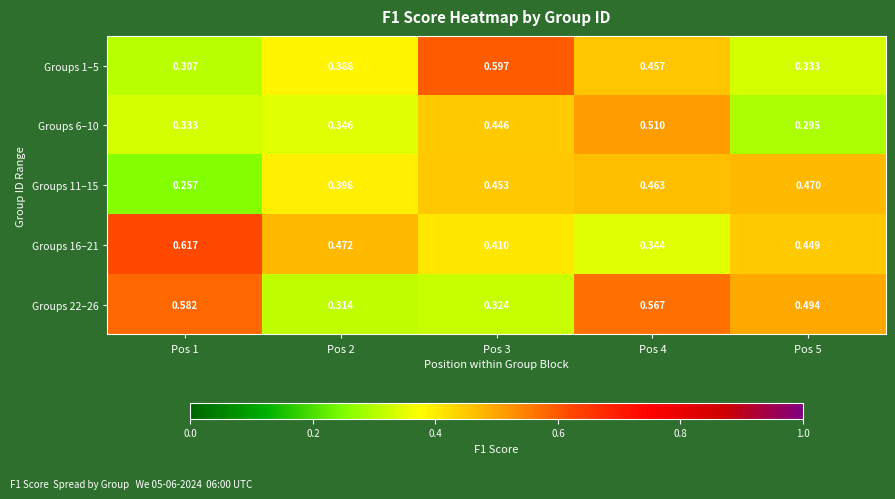

Is the value of Groups 1–5 at Pos 3 greater than the value of Groups 11–15 at Pos 3?

Yes